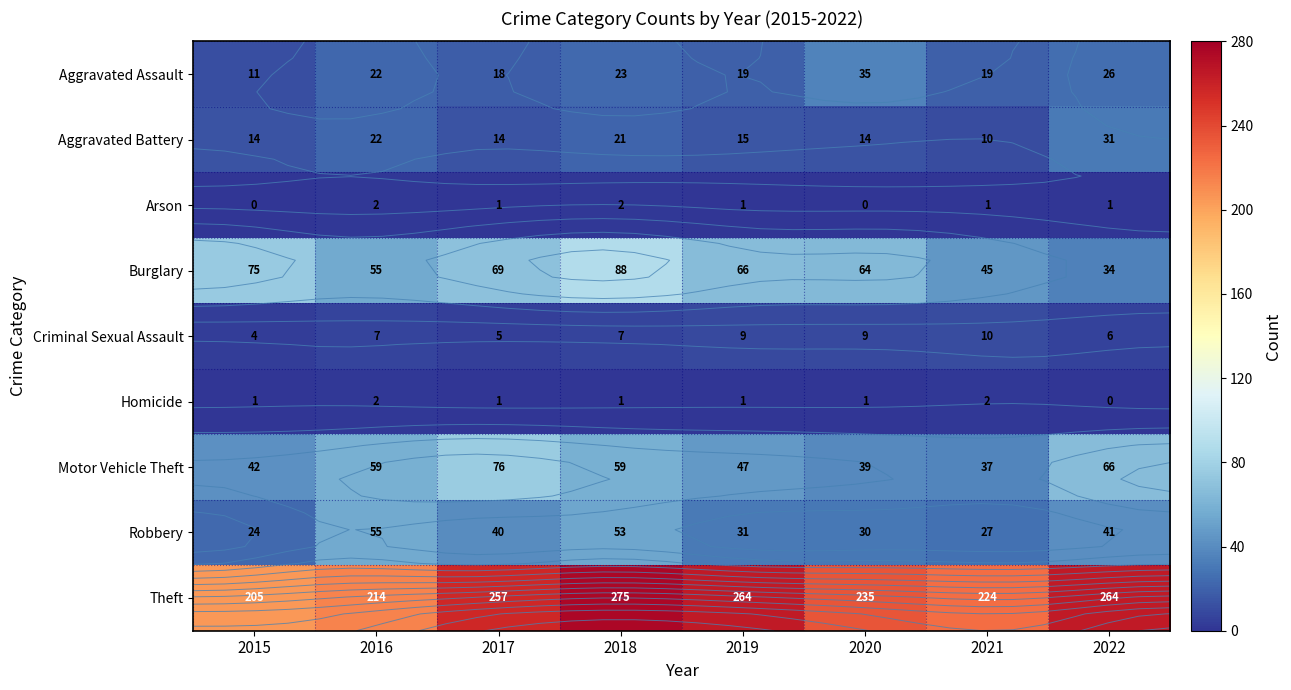

At which category does the chart reach its minimum across all series?

2015